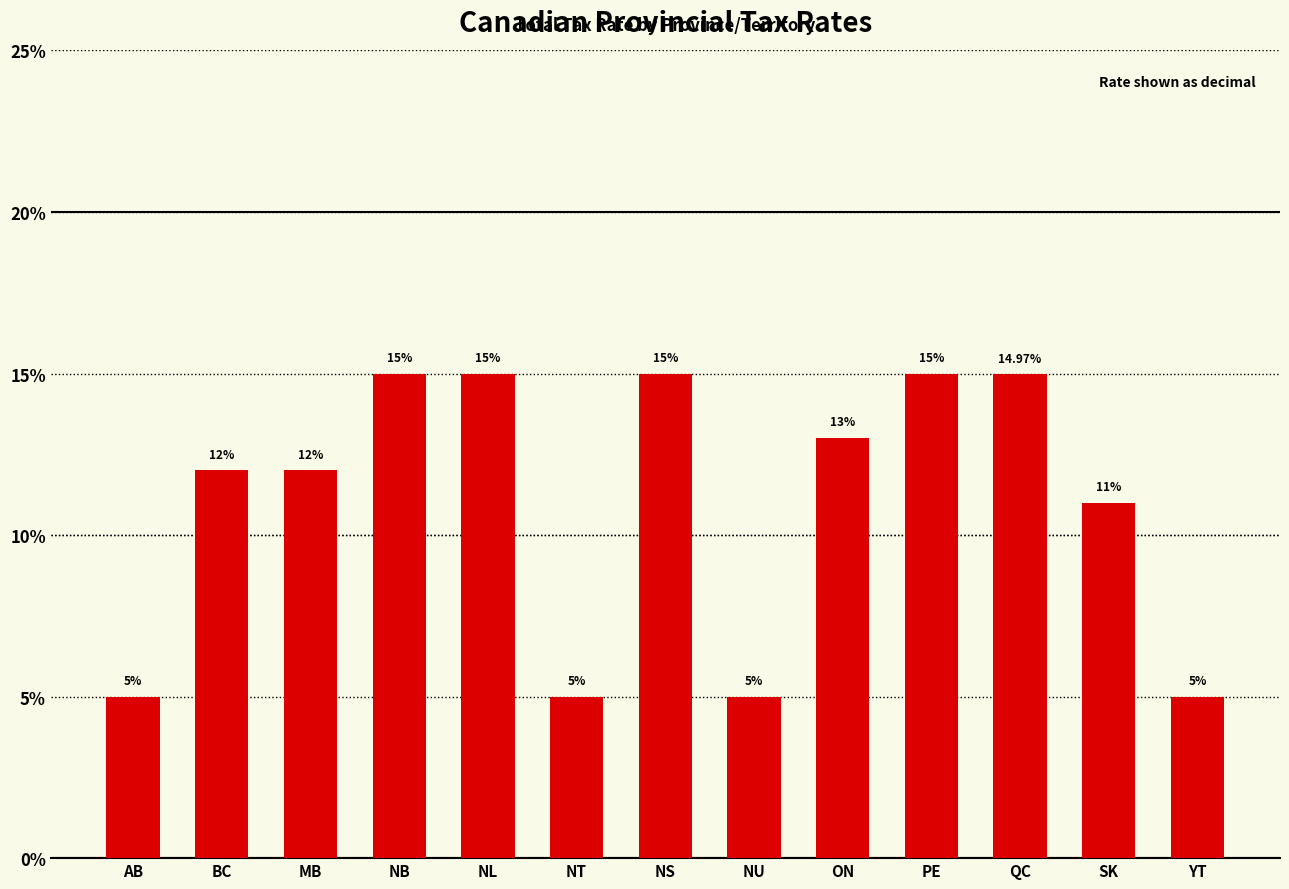

Reading left to right, what are all the values shown in this chart?

AB=0.1	BC=0.1	MB=0.1	NB=0.1	NL=0.1	NT=0.1	NS=0.1	NU=0.1	ON=0.1	PE=0.1	QC=0.1	SK=0.1	YT=0.1